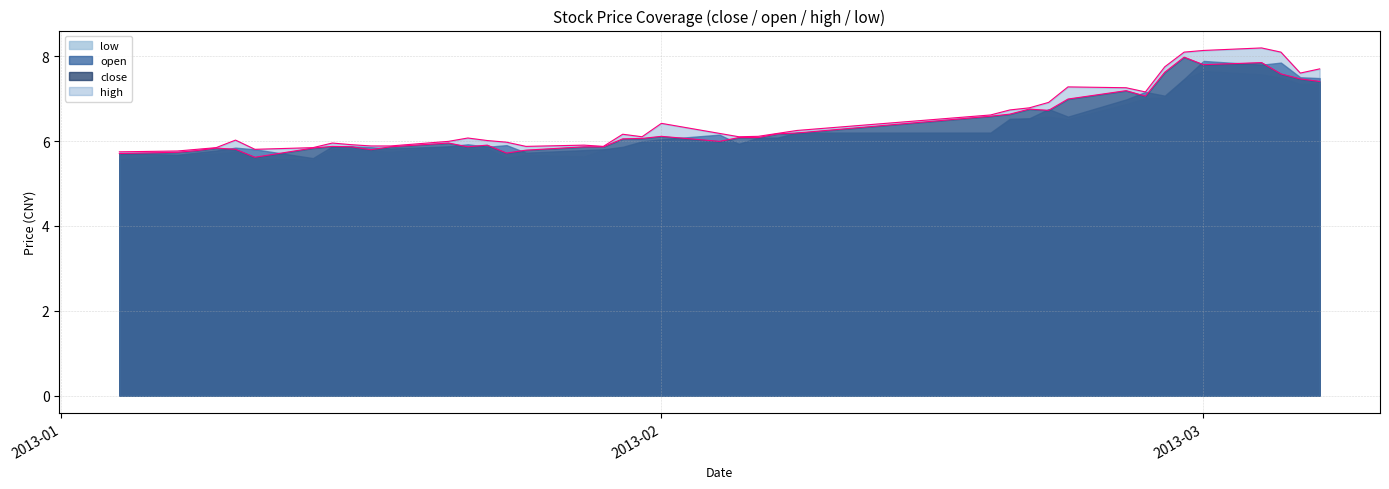

What is the lowest value of the low series?

5.6